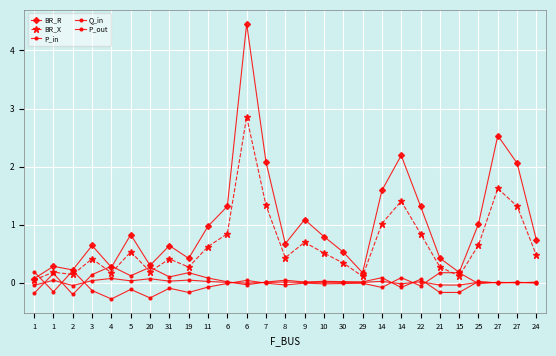

How many categories are shown in the chart?

27